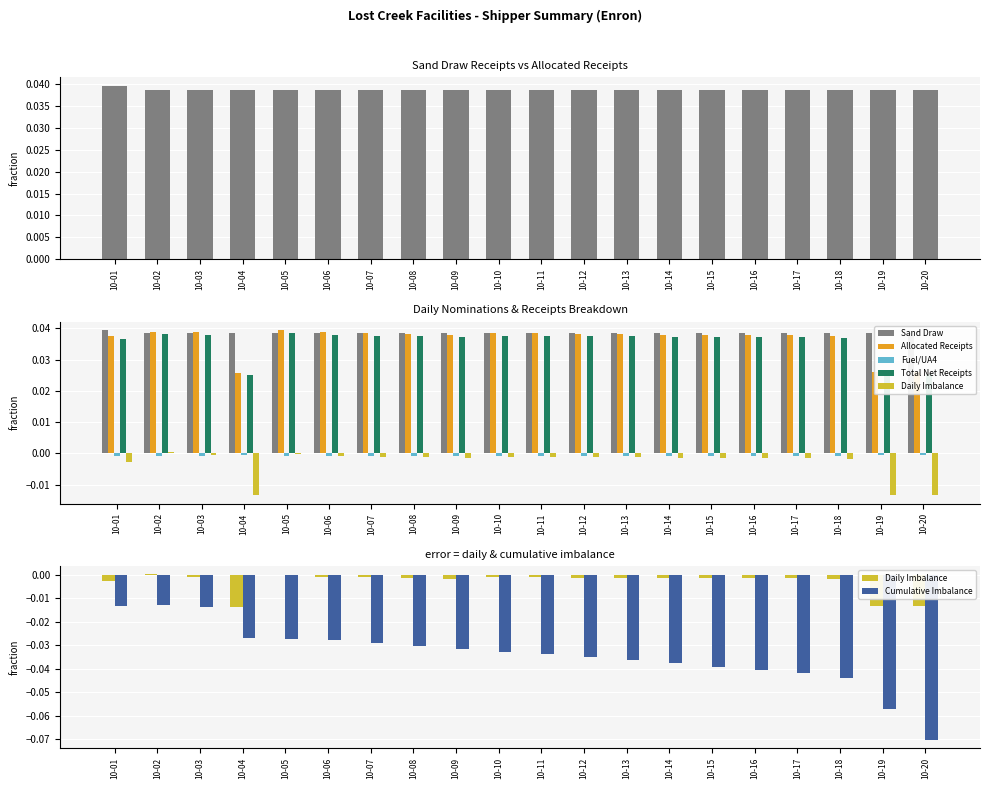

Reading left to right, what are all the values shown in this chart?

Sand Draw: 0.0	0.0	0.0	0.0	0.0	0.0	0.0	0.0	0.0	0.0	0.0	0.0	0.0	0.0	0.0	0.0	0.0	0.0	0.0	0.0
Allocated Receipts: 0.0	0.0	0.0	0.0	0.0	0.0	0.0	0.0	0.0	0.0	0.0	0.0	0.0	0.0	0.0	0.0	0.0	0.0	0.0	0.0
Fuel/UA4: -0.0	-0.0	-0.0	-0.0	-0.0	-0.0	-0.0	-0.0	-0.0	-0.0	-0.0	-0.0	-0.0	-0.0	-0.0	-0.0	-0.0	-0.0	-0.0	-0.0
Total Net Receipts: 0.0	0.0	0.0	0.0	0.0	0.0	0.0	0.0	0.0	0.0	0.0	0.0	0.0	0.0	0.0	0.0	0.0	0.0	0.0	0.0
Daily Imbalance: -0.0	0.0	-0.0	-0.0	-0.0	-0.0	-0.0	-0.0	-0.0	-0.0	-0.0	-0.0	-0.0	-0.0	-0.0	-0.0	-0.0	-0.0	-0.0	-0.0
Cumulative Imbalance: -0.0	-0.0	-0.0	-0.0	-0.0	-0.0	-0.0	-0.0	-0.0	-0.0	-0.0	-0.0	-0.0	-0.0	-0.0	-0.0	-0.0	-0.0	-0.1	-0.1